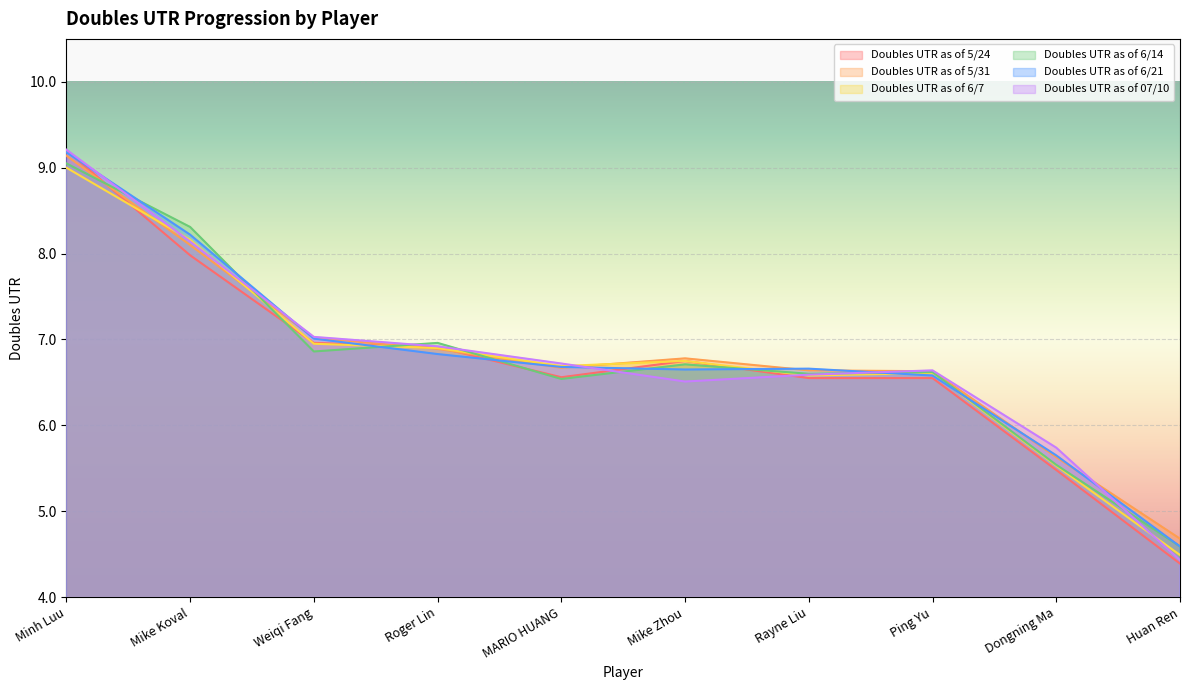

Is the value of Doubles UTR as of 5/24 at Rayne Liu greater than the value of Doubles UTR as of 07/10 at Weiqi Fang?

No